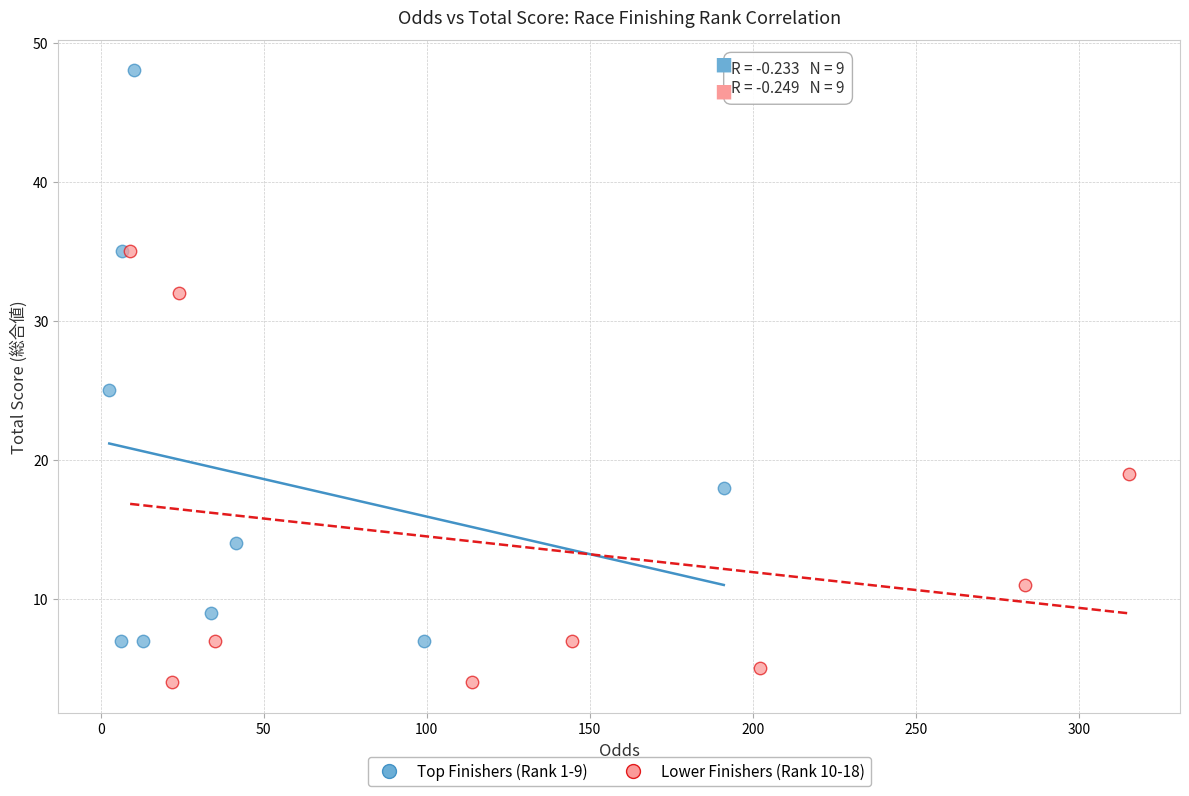

What are all the series names shown in the legend?

Top Finishers (Rank 1-9), Lower Finishers (Rank 10-18)